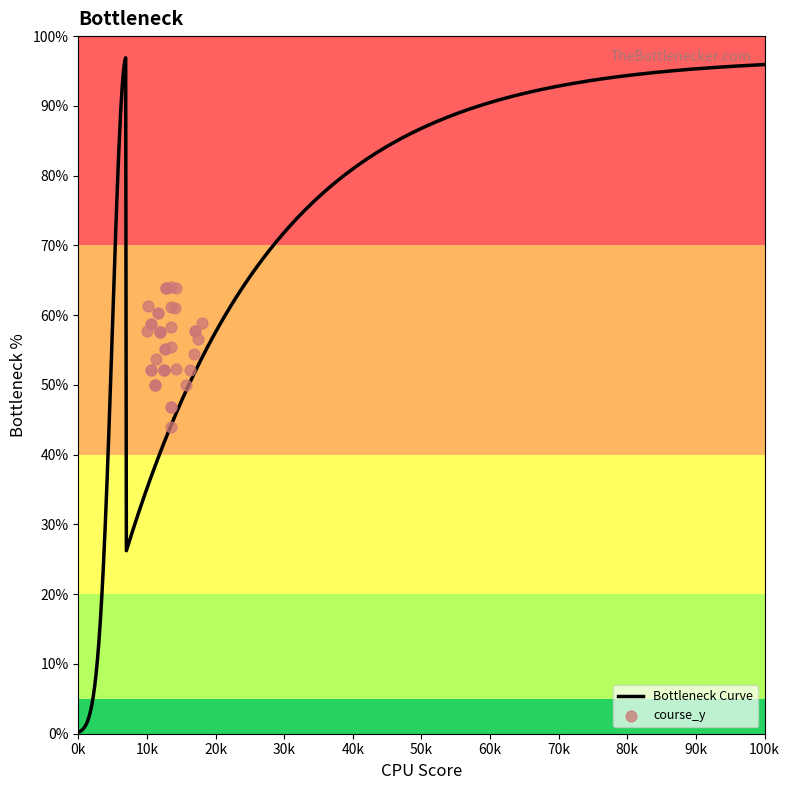

Between 9 and 84, which is larger?

84